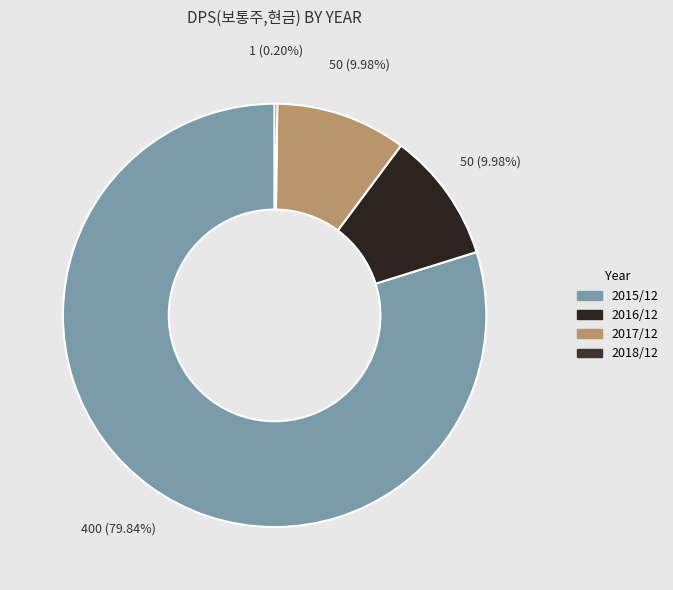

To the nearest percent, what is the difference between the largest and smallest slice percentages?

80%